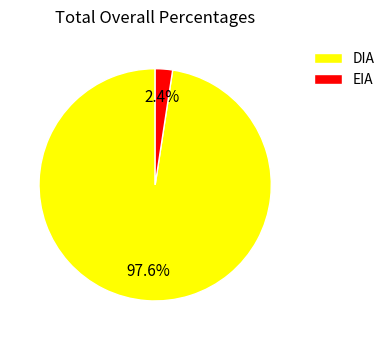

What is the ratio of the value at EIA to the value at DIA?

0.0